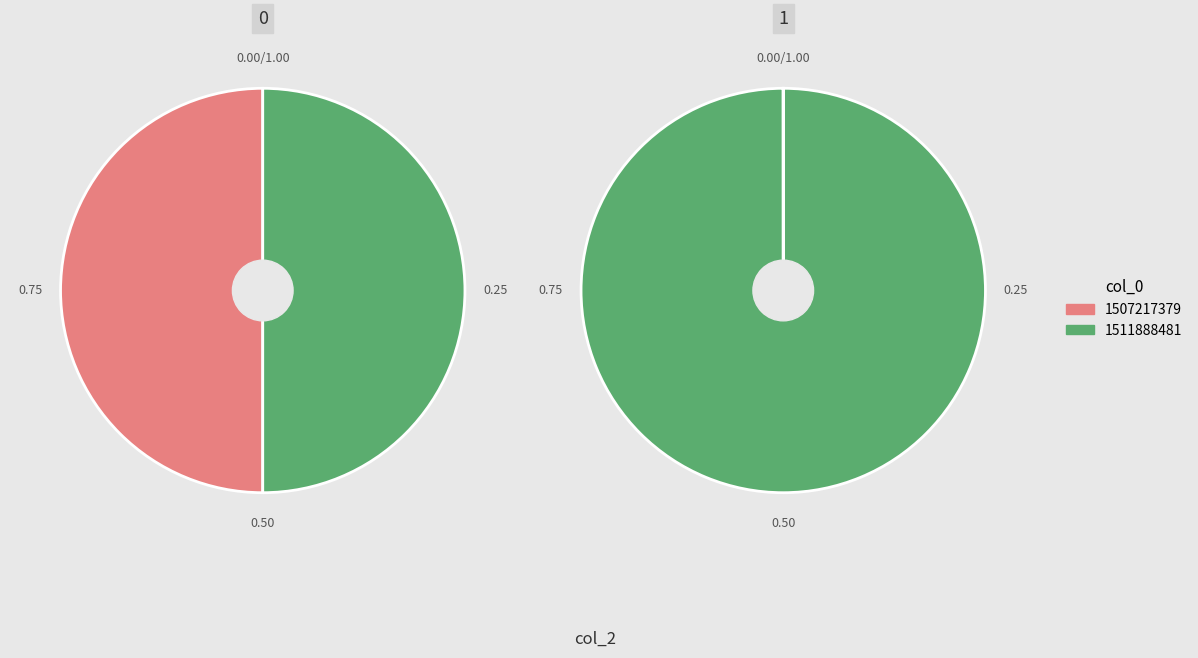

True or false: 1507217379 accounts for 1% of the total.

False